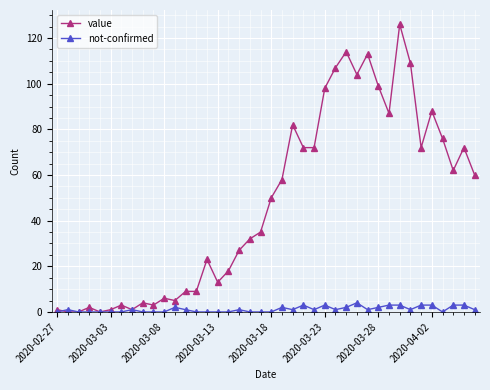

What is the highest value of the not-confirmed series?

4